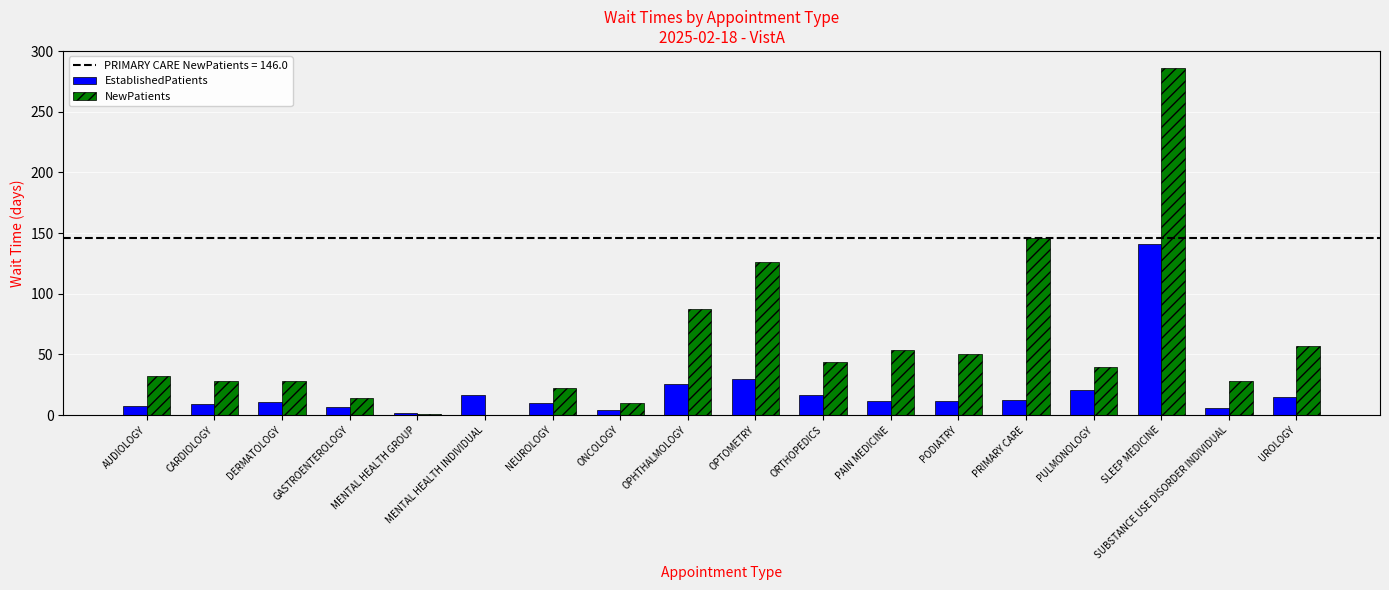

How many groups of bars are there?

18